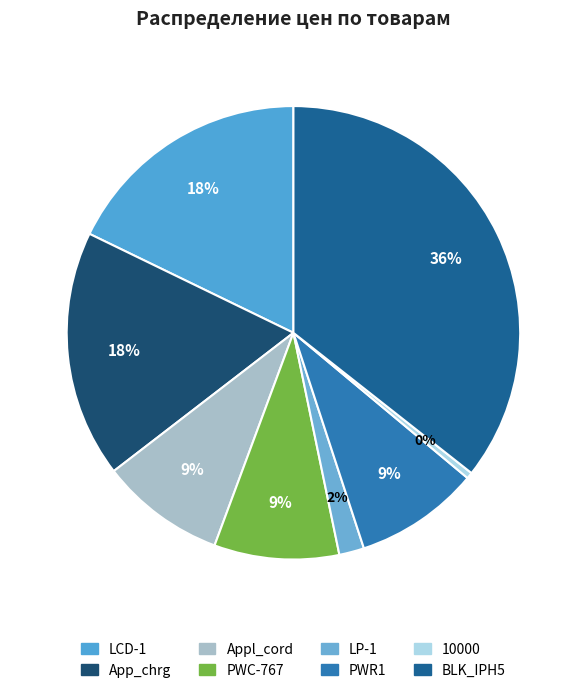

Which slice is the smallest?

10000